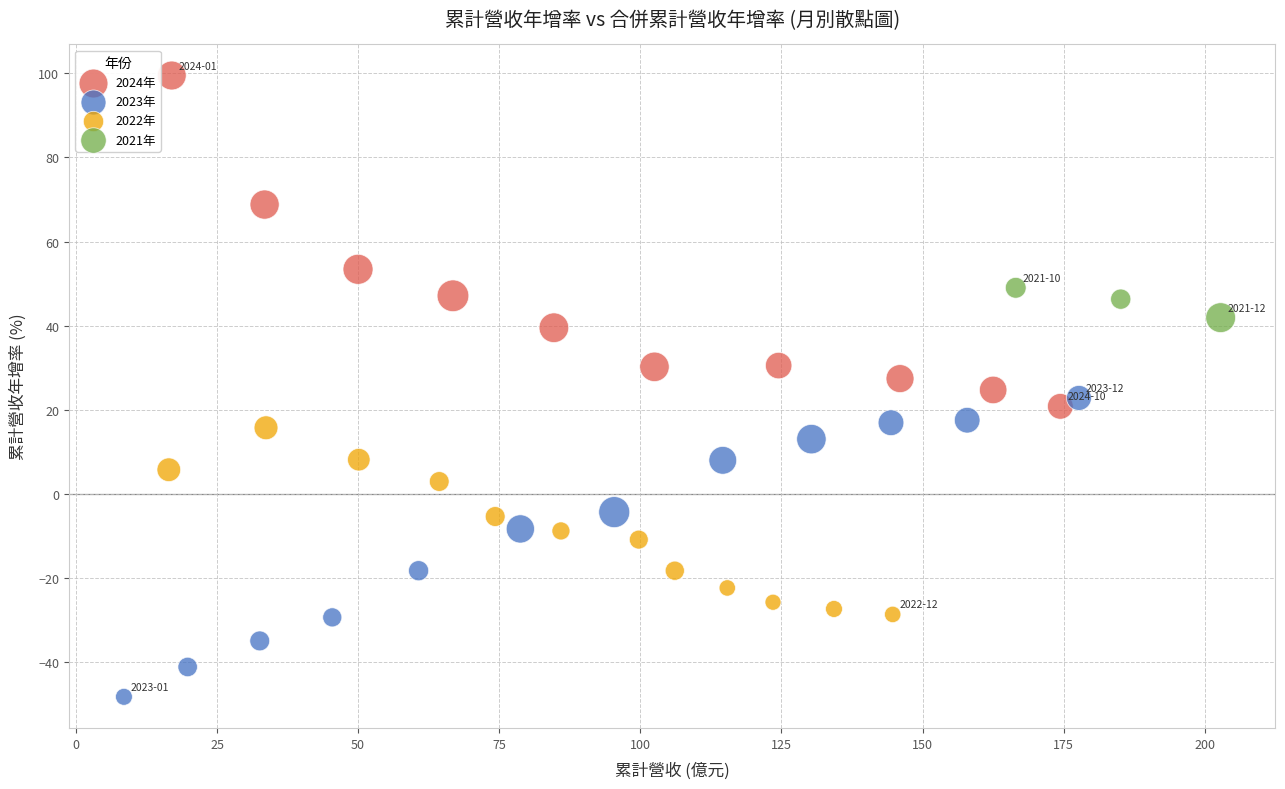

Which series has the widest spread of Y values?

2024年